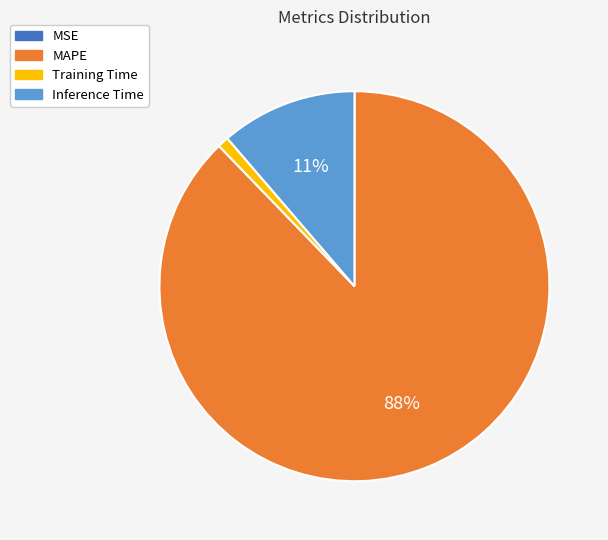

To the nearest percent, what is the difference between the largest and smallest slice percentages?

88%